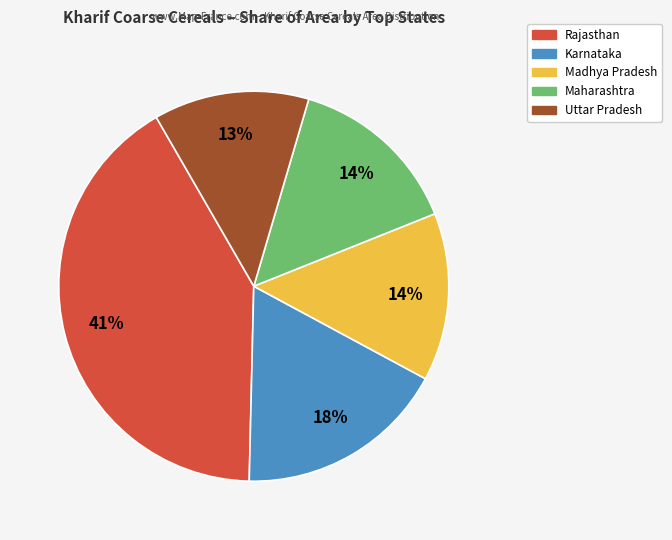

What is the largest slice in the pie chart?

Rajasthan